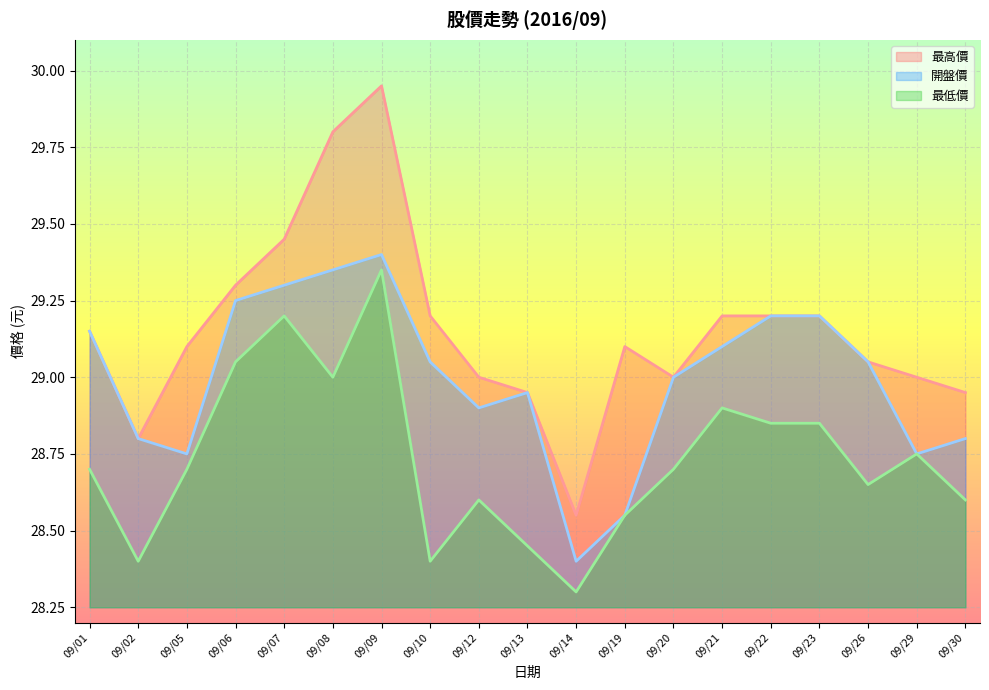

Which series has the largest total across all categories?

最高價